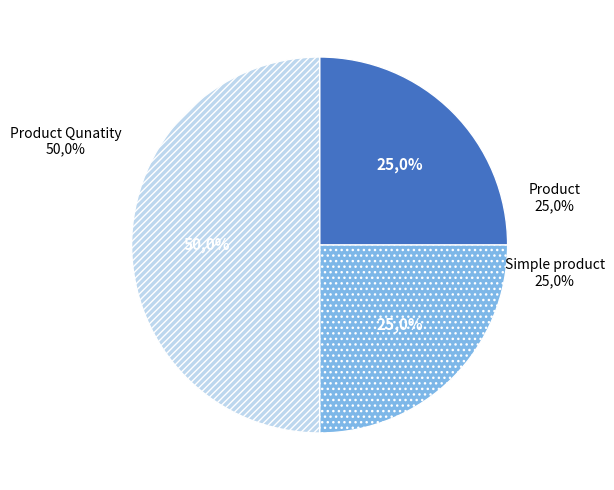

Which category has the smallest portion of the pie?

Product